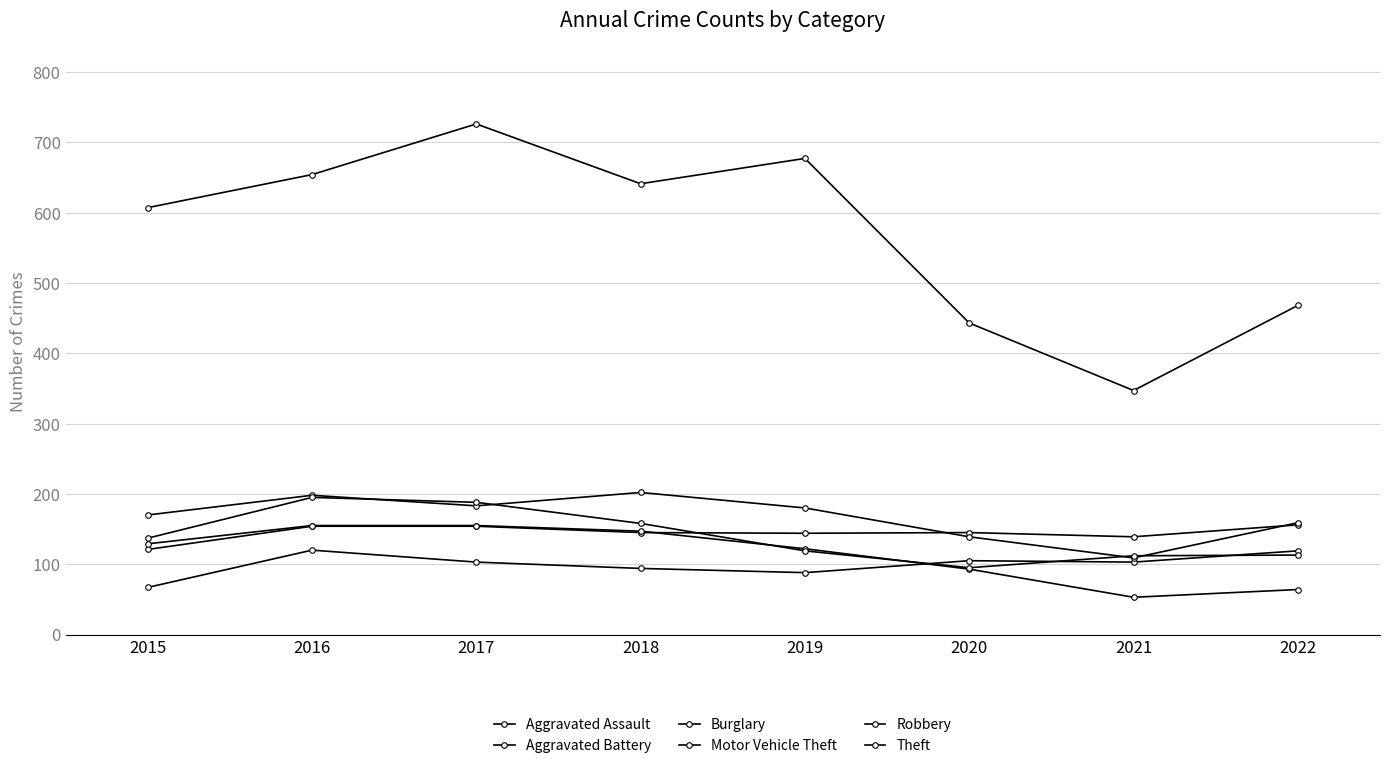

Which series ends up on top after the final intersection of Burglary and Aggravated Assault?

Aggravated Assault